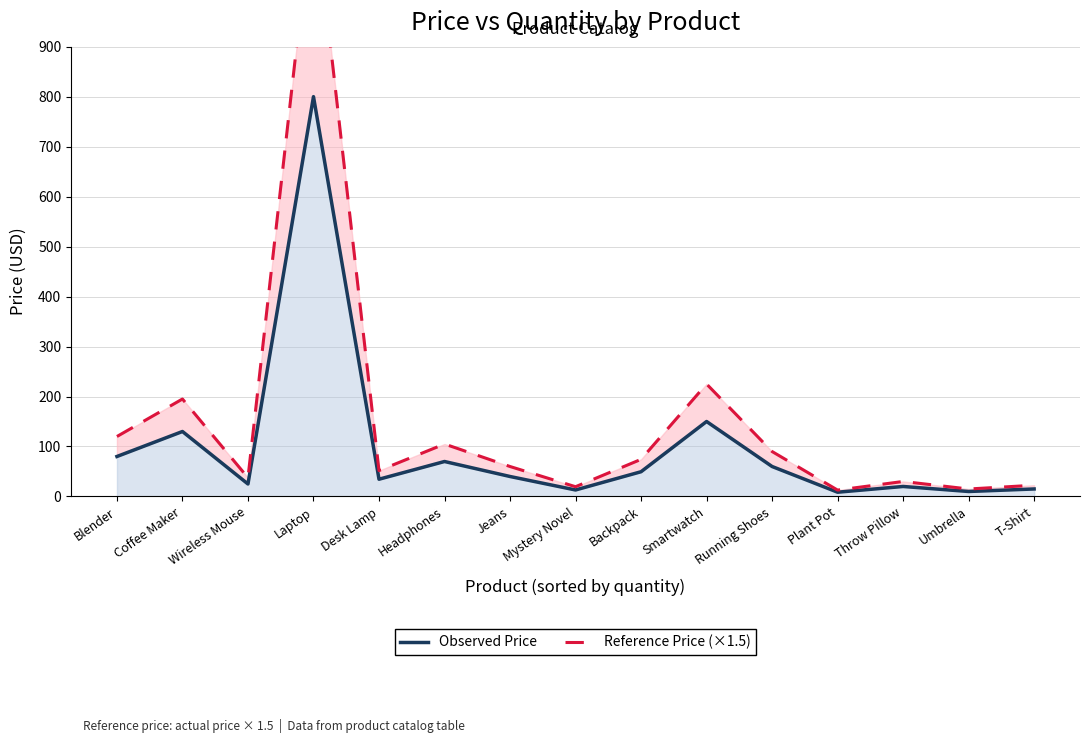

Which category has the highest value across all series?

Laptop